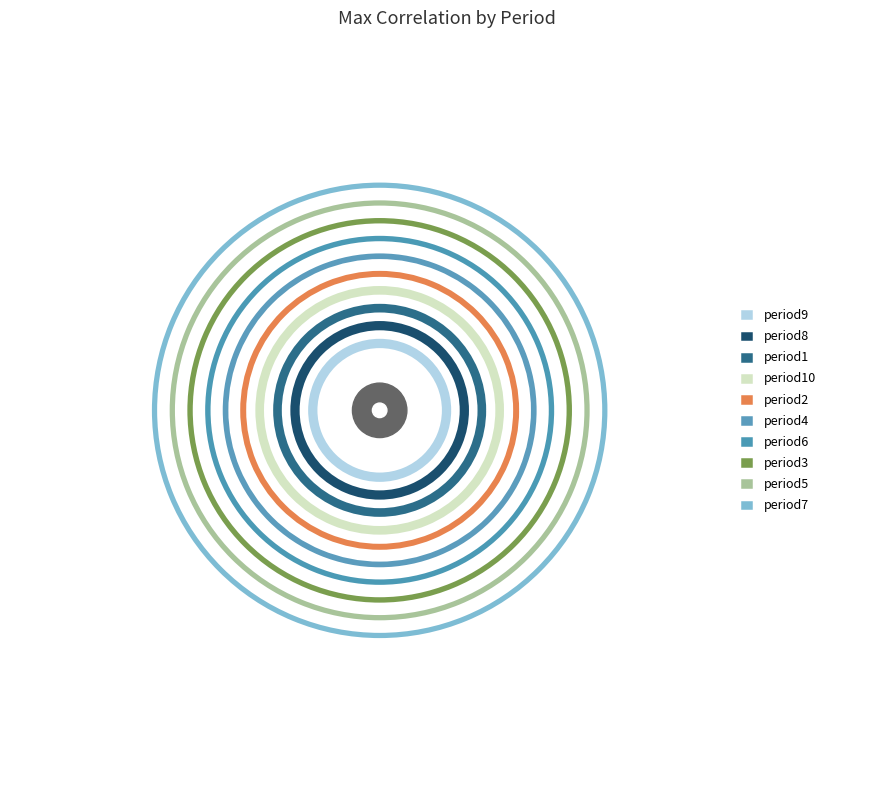

To the nearest percent, what is the difference between the period4 and period7 slice percentages?

1%